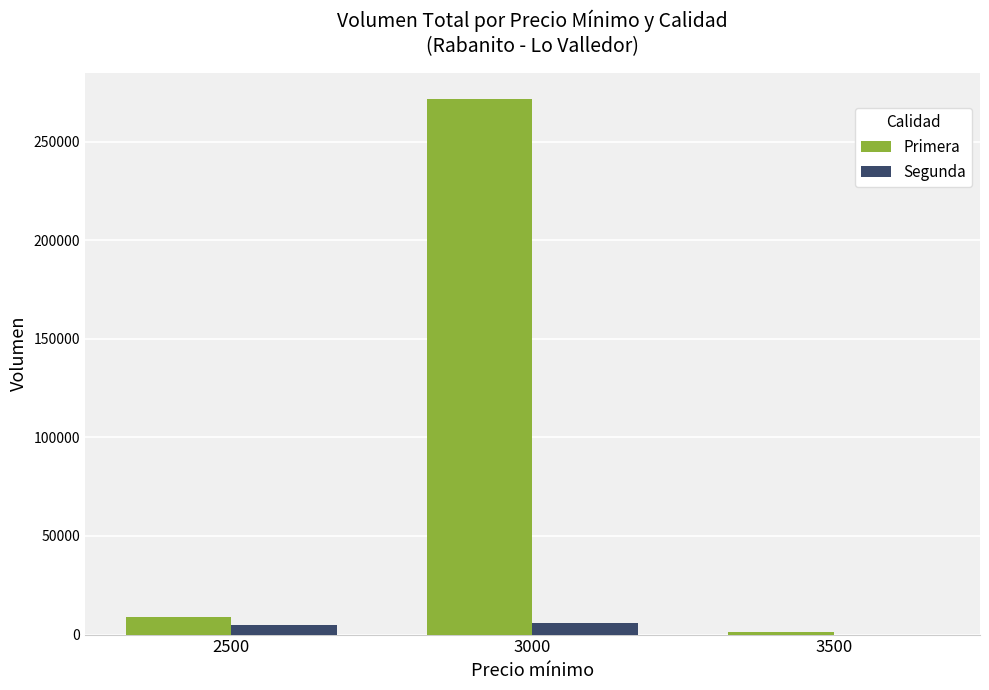

What is the greatest value displayed?

271400